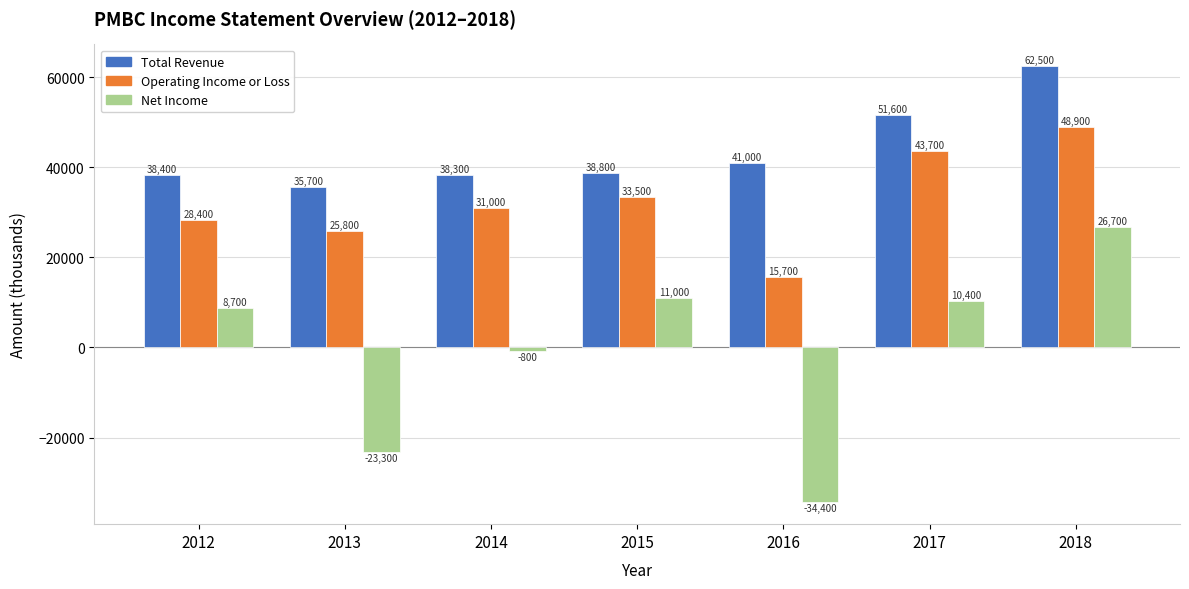

How many values in the Operating Income or Loss series are below 31000?

3